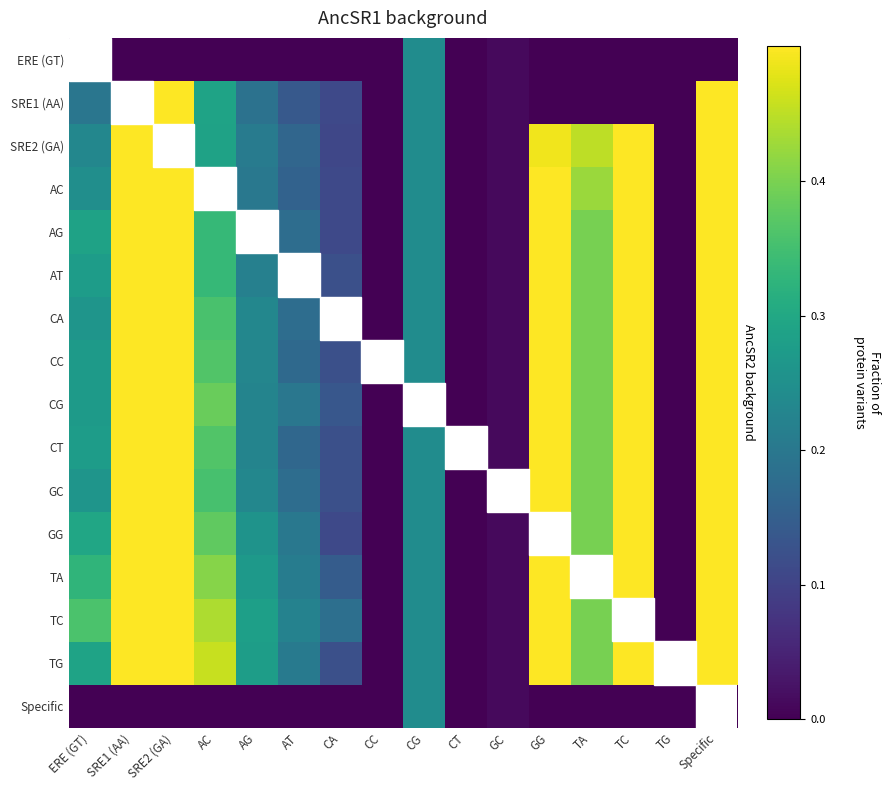

What is the average value of the AC series?

0.3